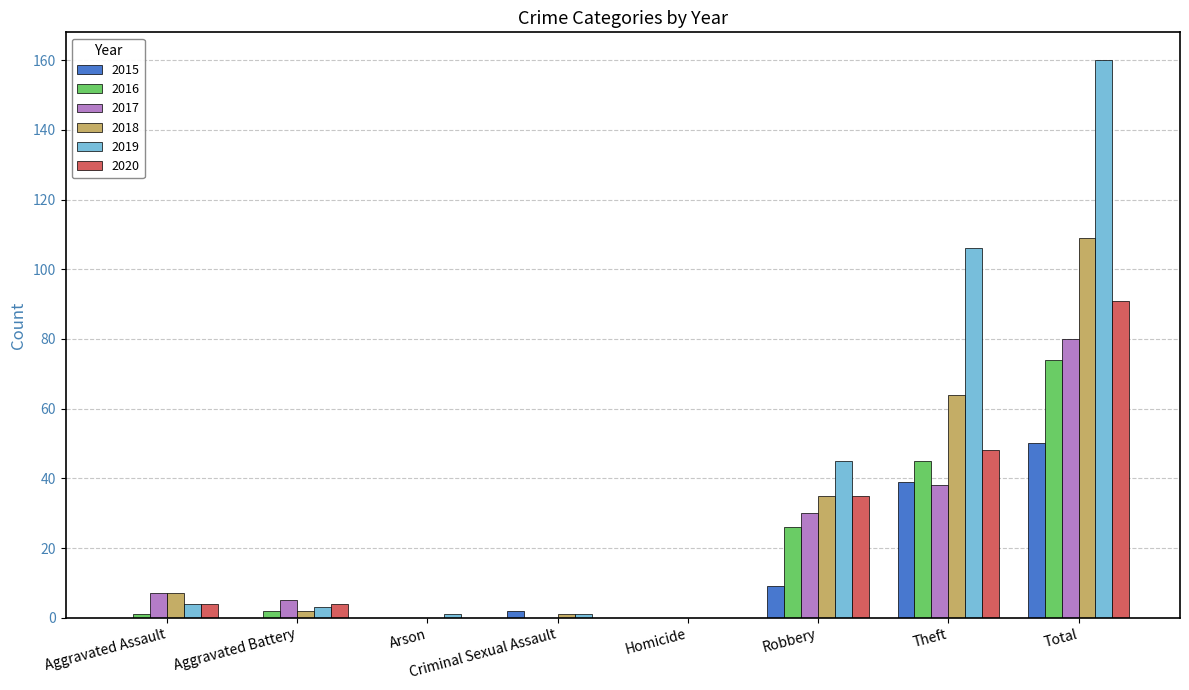

The value of 2015 at Total is 50. True or false?

True